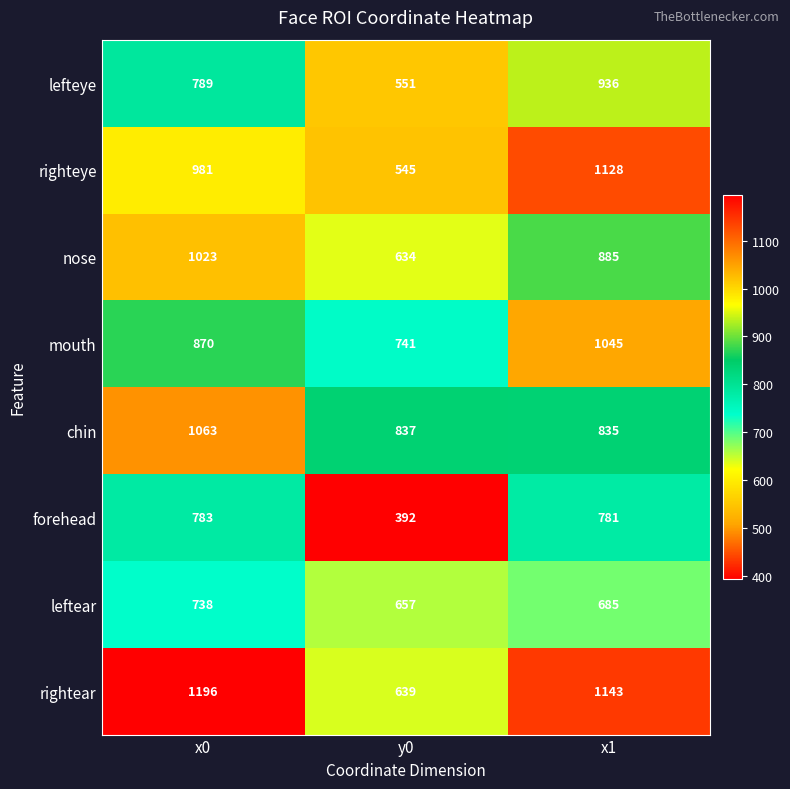

What is the difference between the highest and lowest values at y0?

445